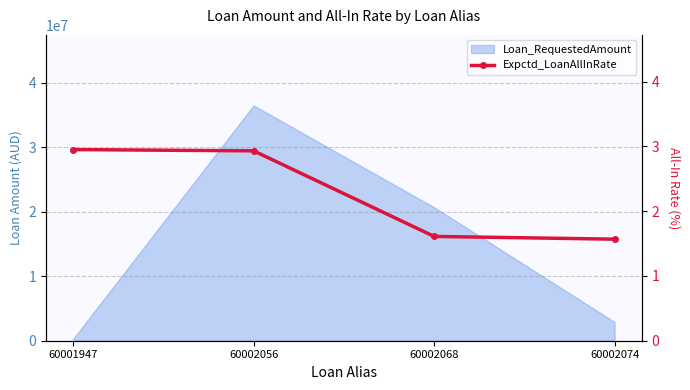

What is the difference between the second highest and second lowest values?

1.3